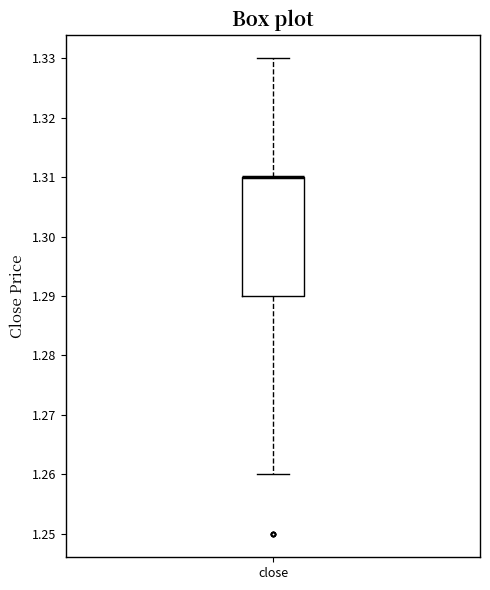

Where is the upper edge of the box for close on the y-axis? The values are not printed on the chart, so give them approximately, as read against the axis.

1.31